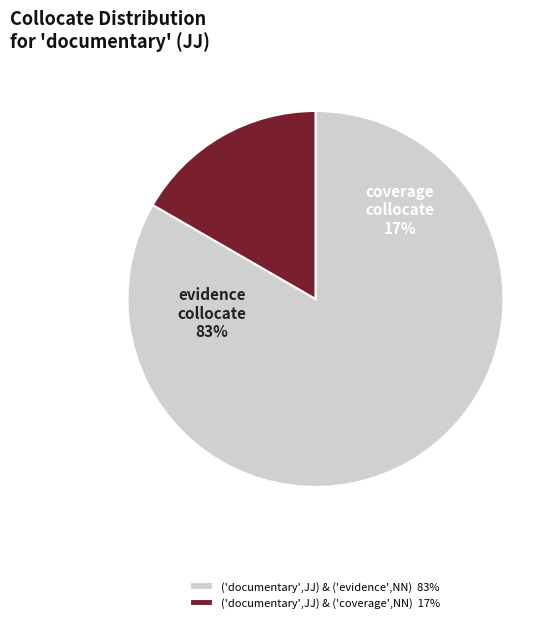

True or false: 194 accounts for 17% of the total.

True